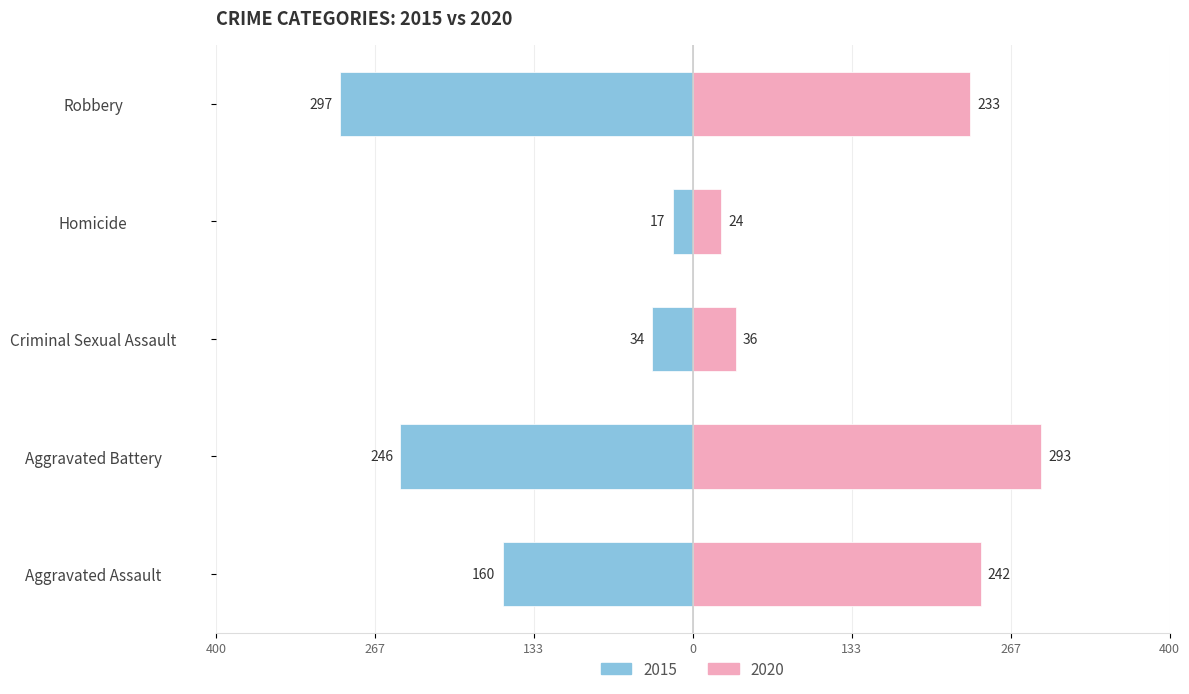

What is the difference between the 2020 values at Homicide and Aggravated Battery?

269